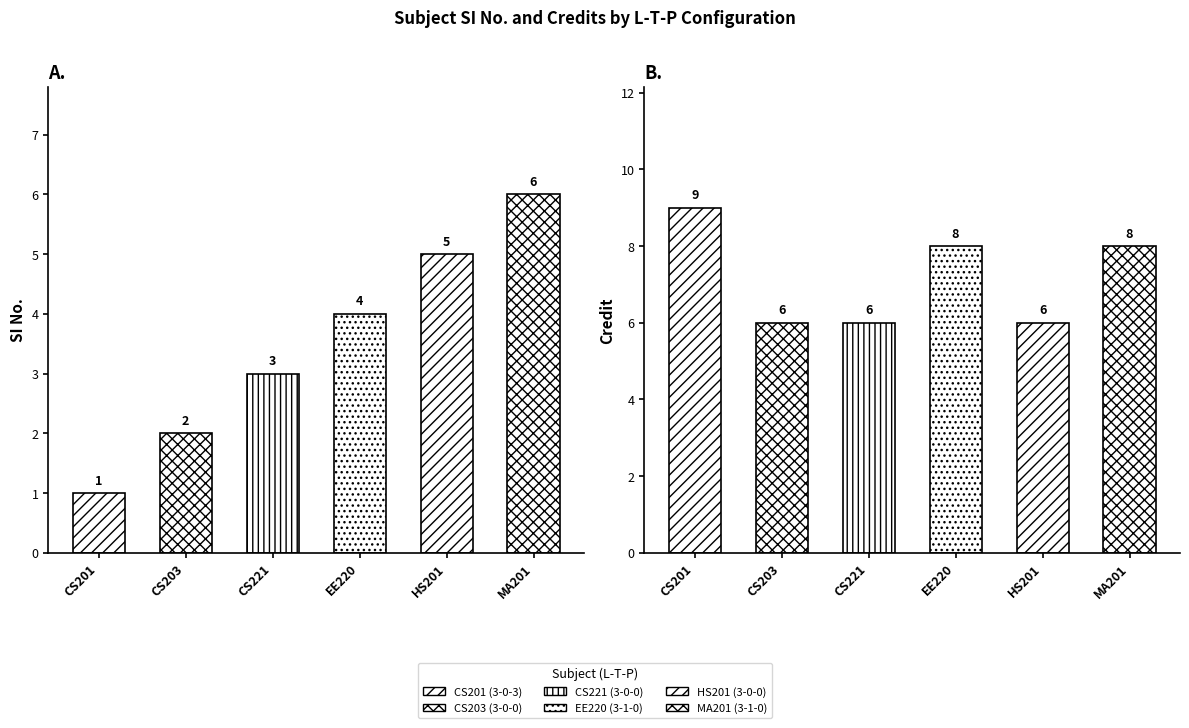

Reading left to right, list all the values displayed in this chart.

SI No.: 1	2	3	4	5	6
Credit: 9	6	6	8	6	8